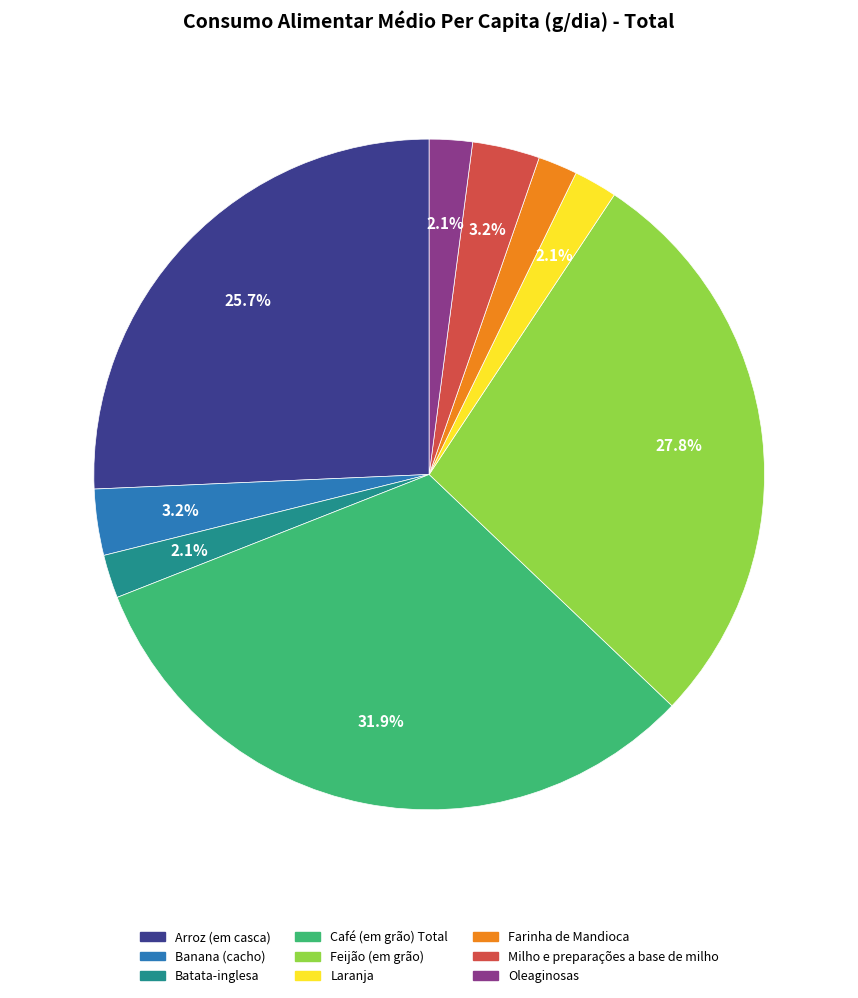

Does Milho e preparações a base de milho account for over 50% of the chart?

No